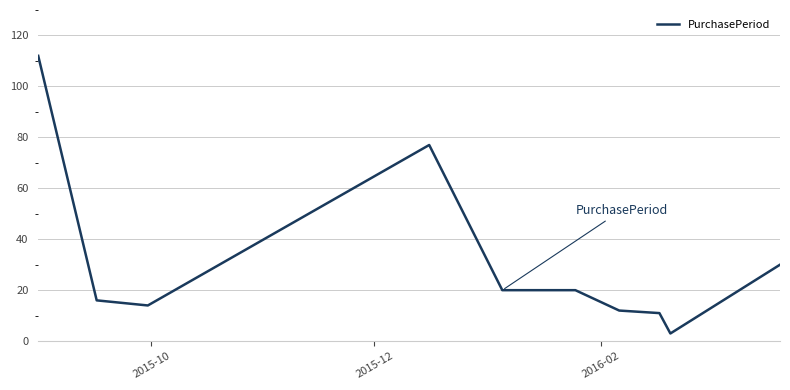

What is the difference between the maximum and minimum values?

109